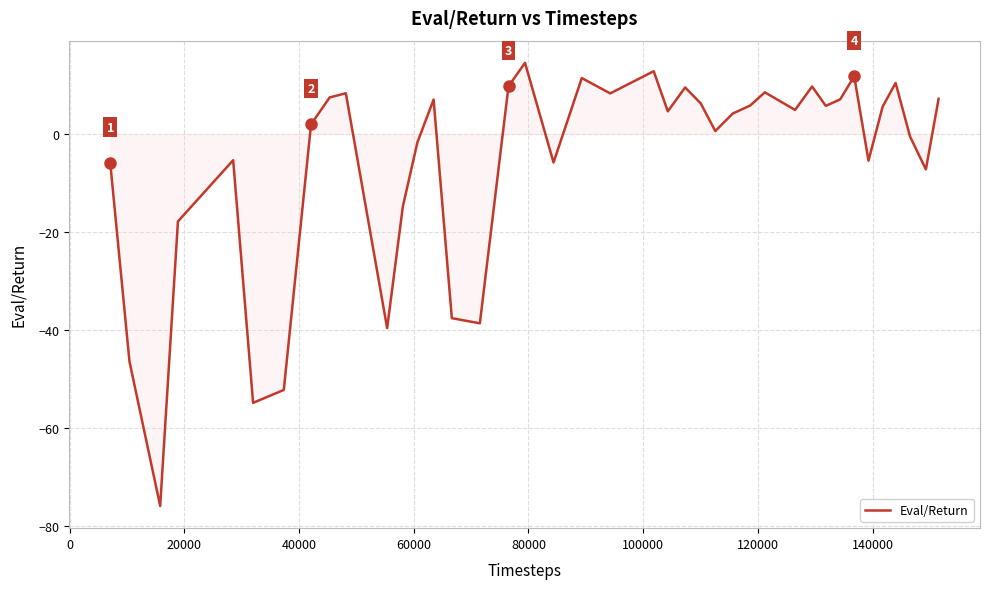

What is the smallest value displayed?

-75.9